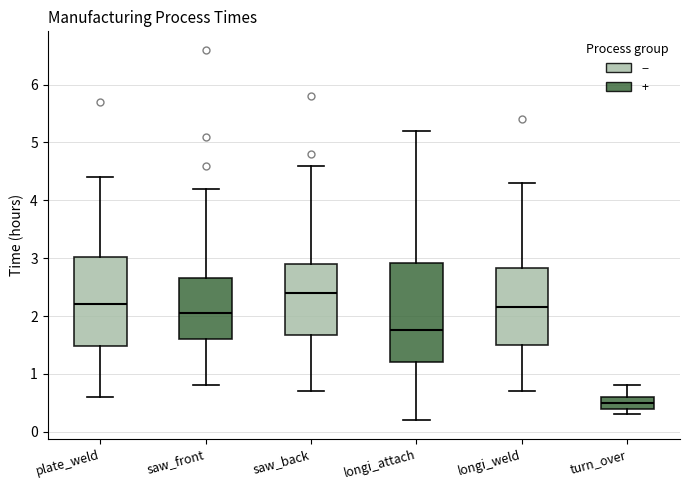

Which box's median line is the lowest?

turn_over